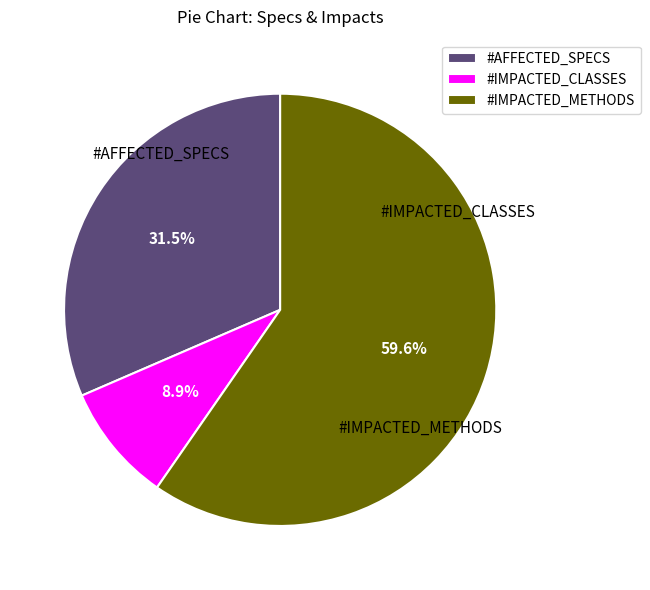

To the nearest percent, what percentage of the pie is #IMPACTED_METHODS?

60%